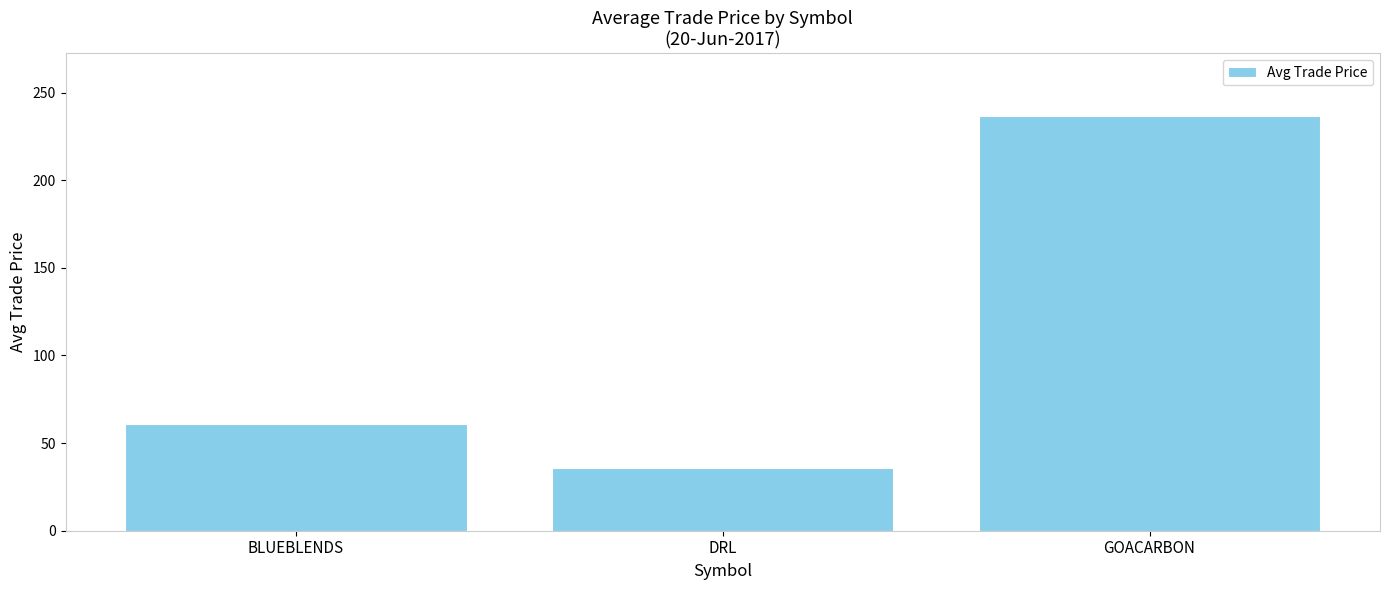

Count the number of data series in this chart.

1